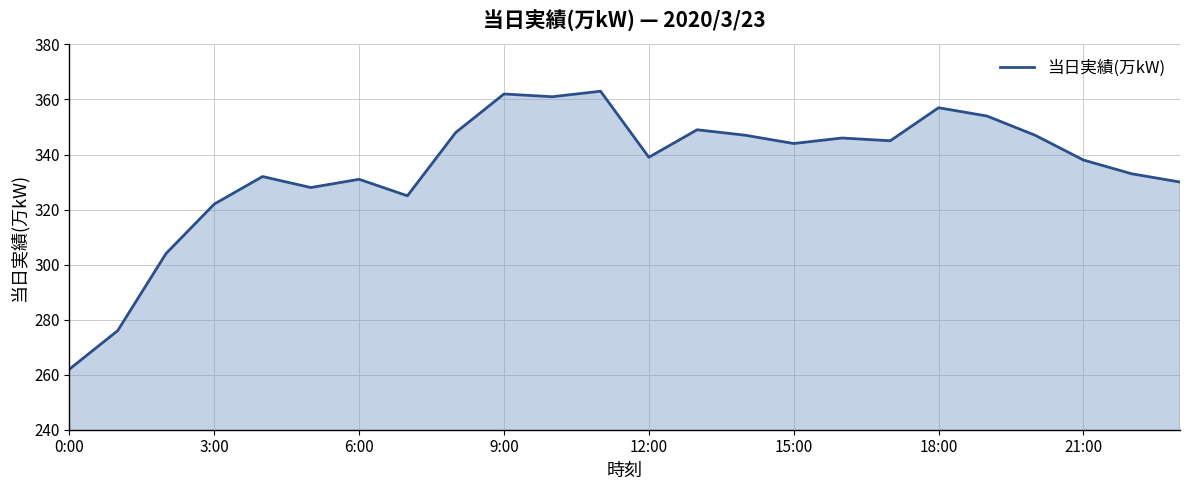

What is the greatest value displayed?

363